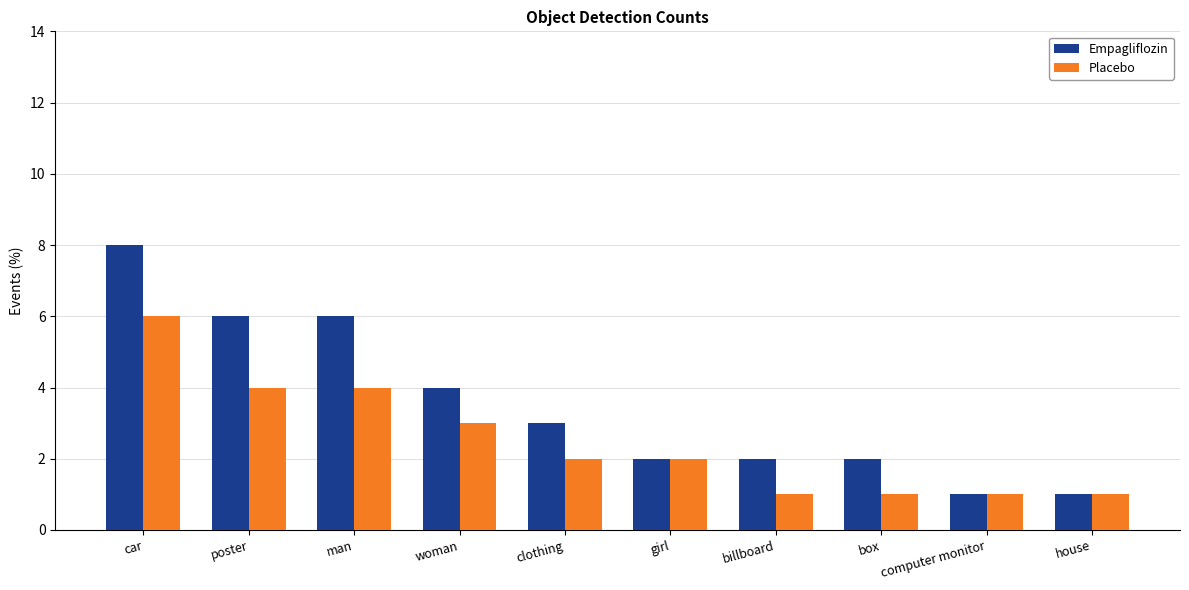

What are all the series names shown in the legend?

Empagliflozin, Placebo